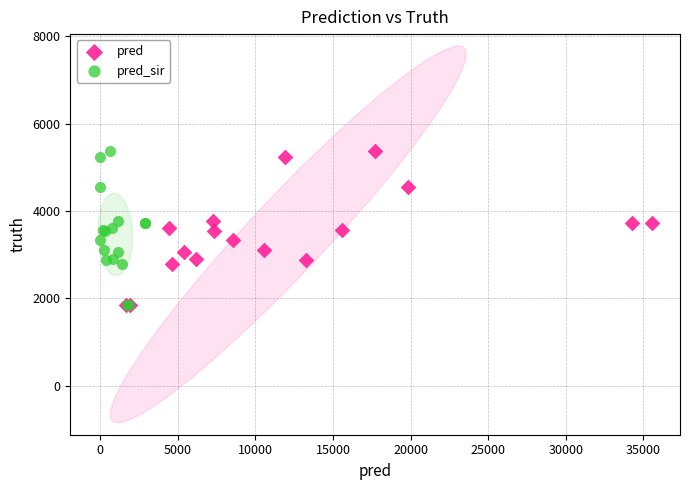

What are all the series names shown in the legend?

pred, pred_sir